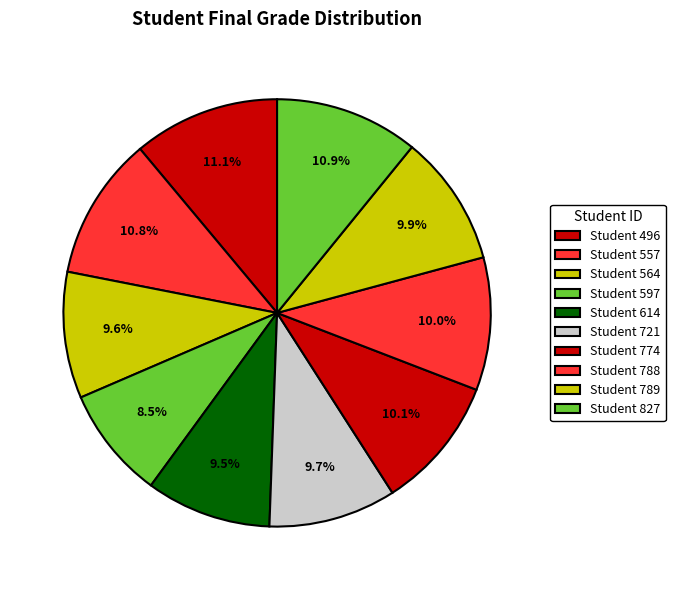

Does any single category account for the majority?

No